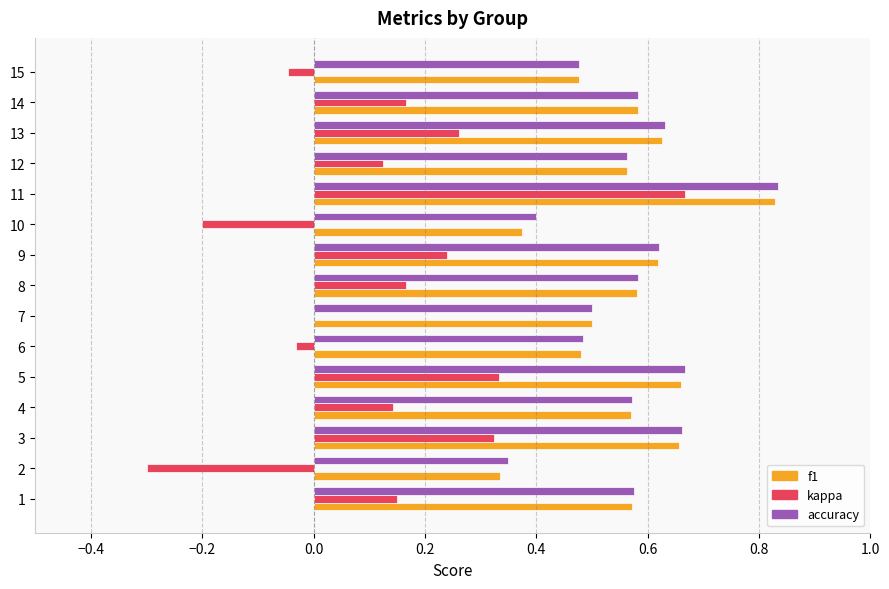

Is it true that f1 equals 0.7 at 6?

False